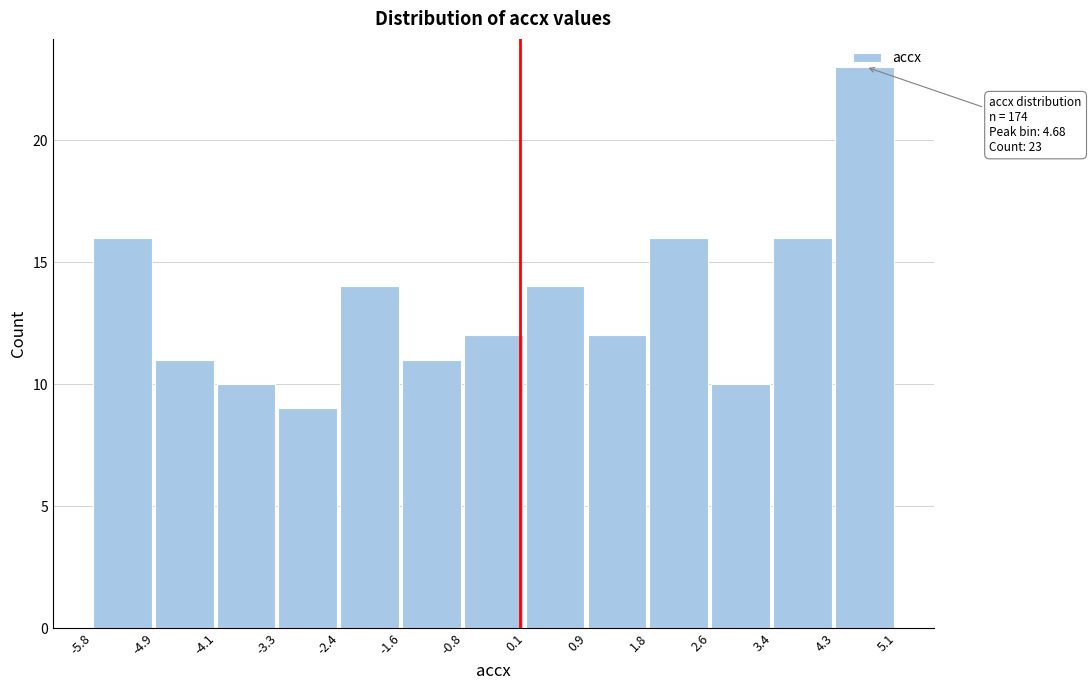

Over which range of the x-axis is the bar tallest?

4.3 to 5.1